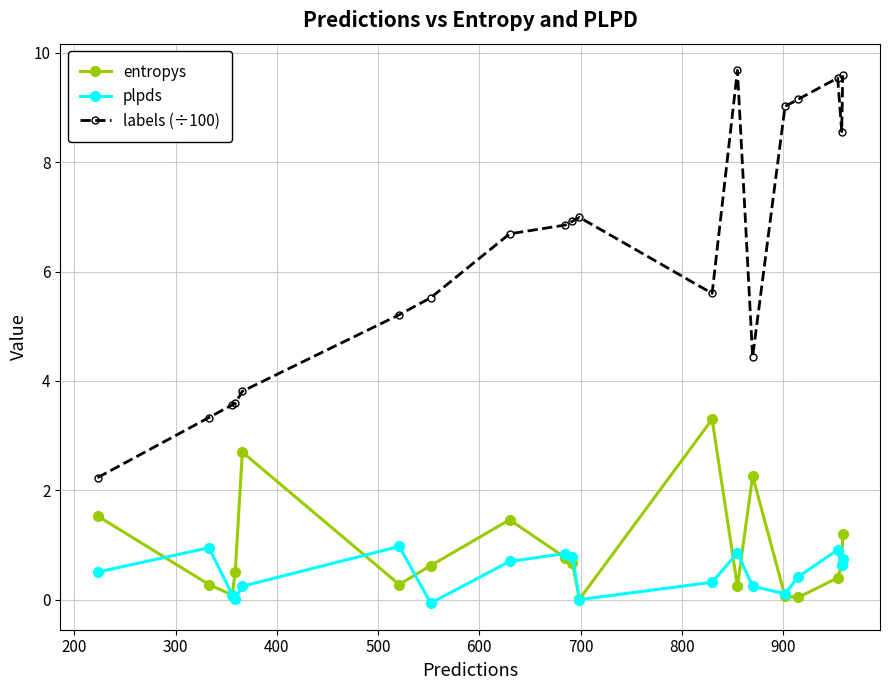

Which series has the largest total across all categories?

labels (÷100)